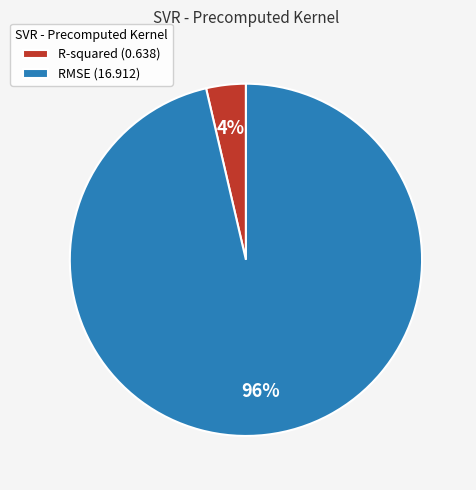

To the nearest percent, what portion does RMSE represent?

96%